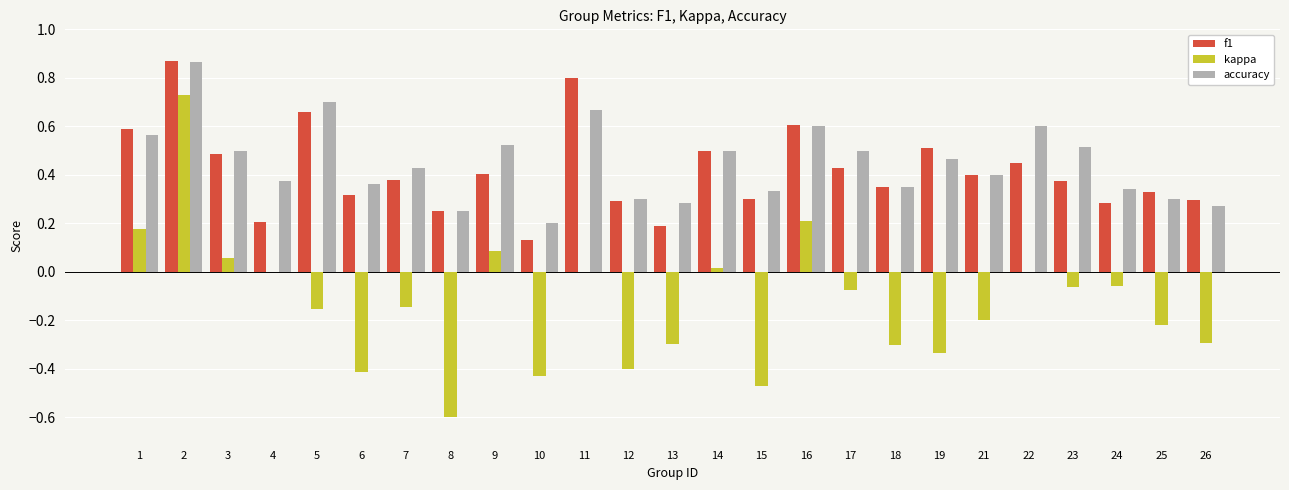

Which label corresponds to the largest value in the chart?

2